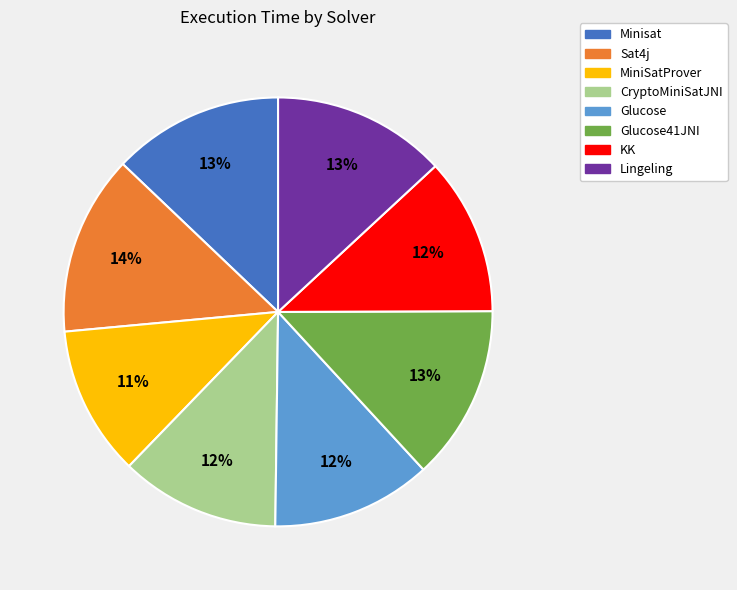

To the nearest percent, what portion does Minisat represent?

13%